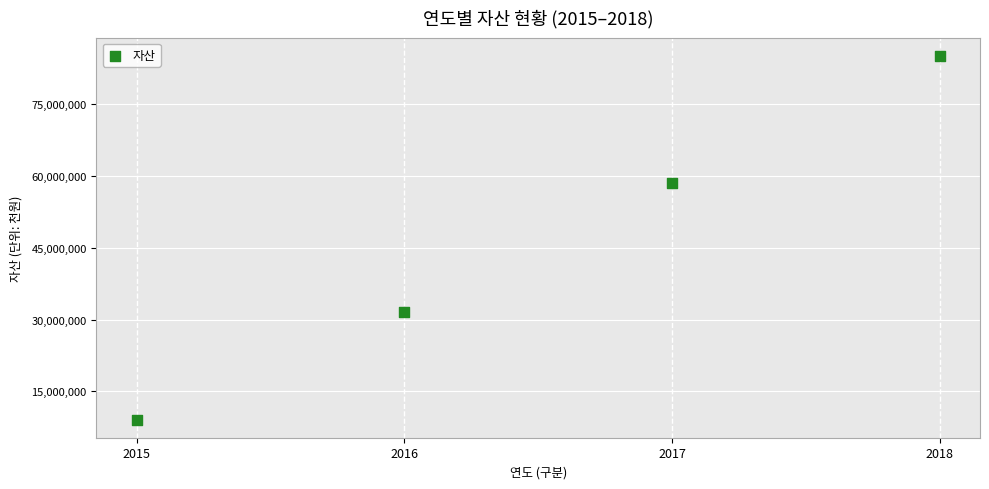

What Y value in the scatter plot is closest to 47096192?

58487904